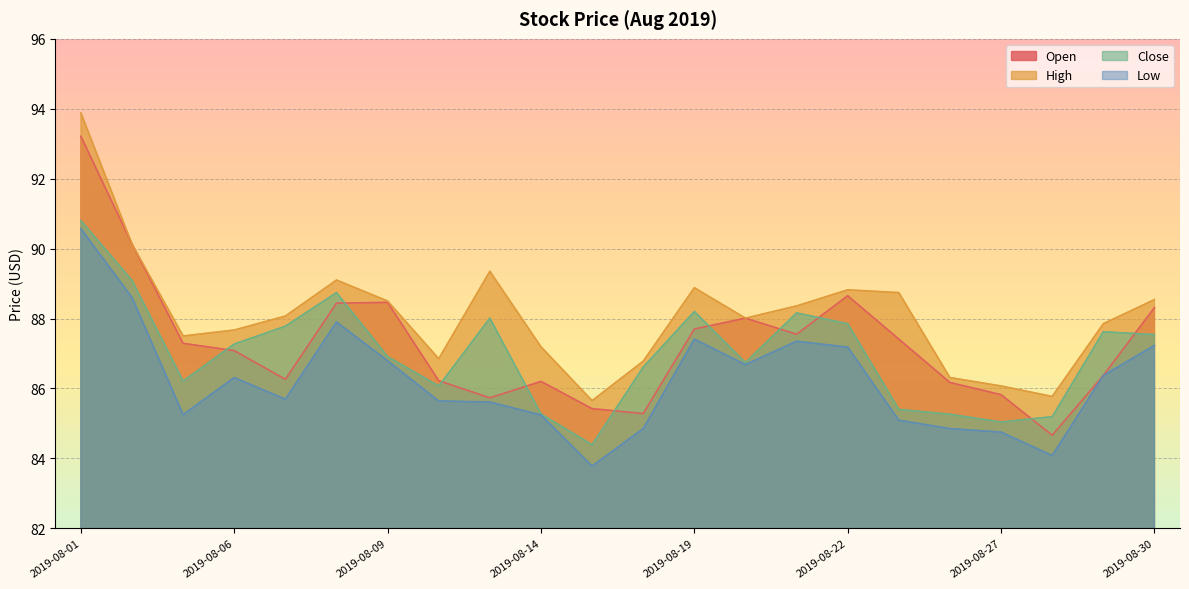

What is the value of the Open point at the 4th from the left?

87.1